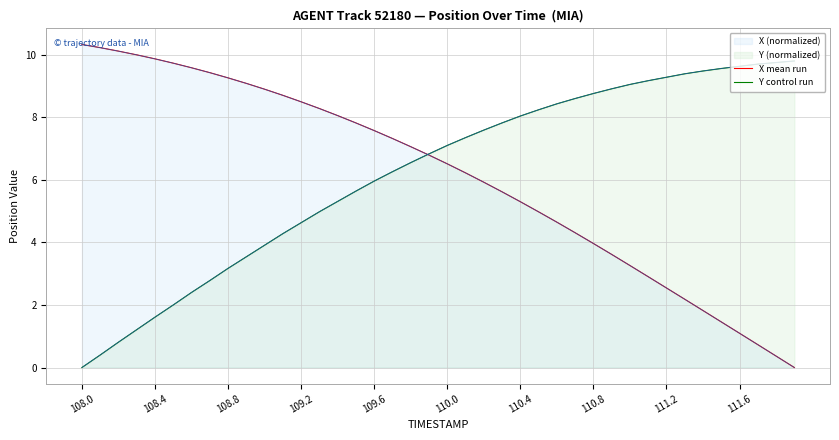

How many intersections are there between X mean run and Y control run?

1